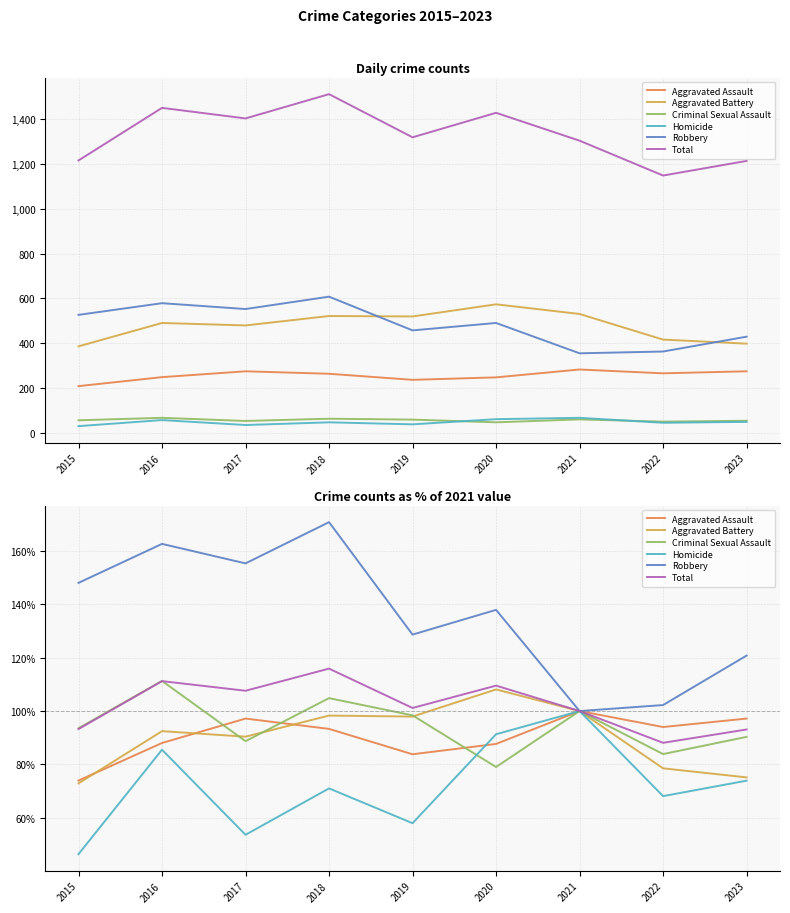

What value does the Criminal Sexual Assault series have at 2017?

88.7